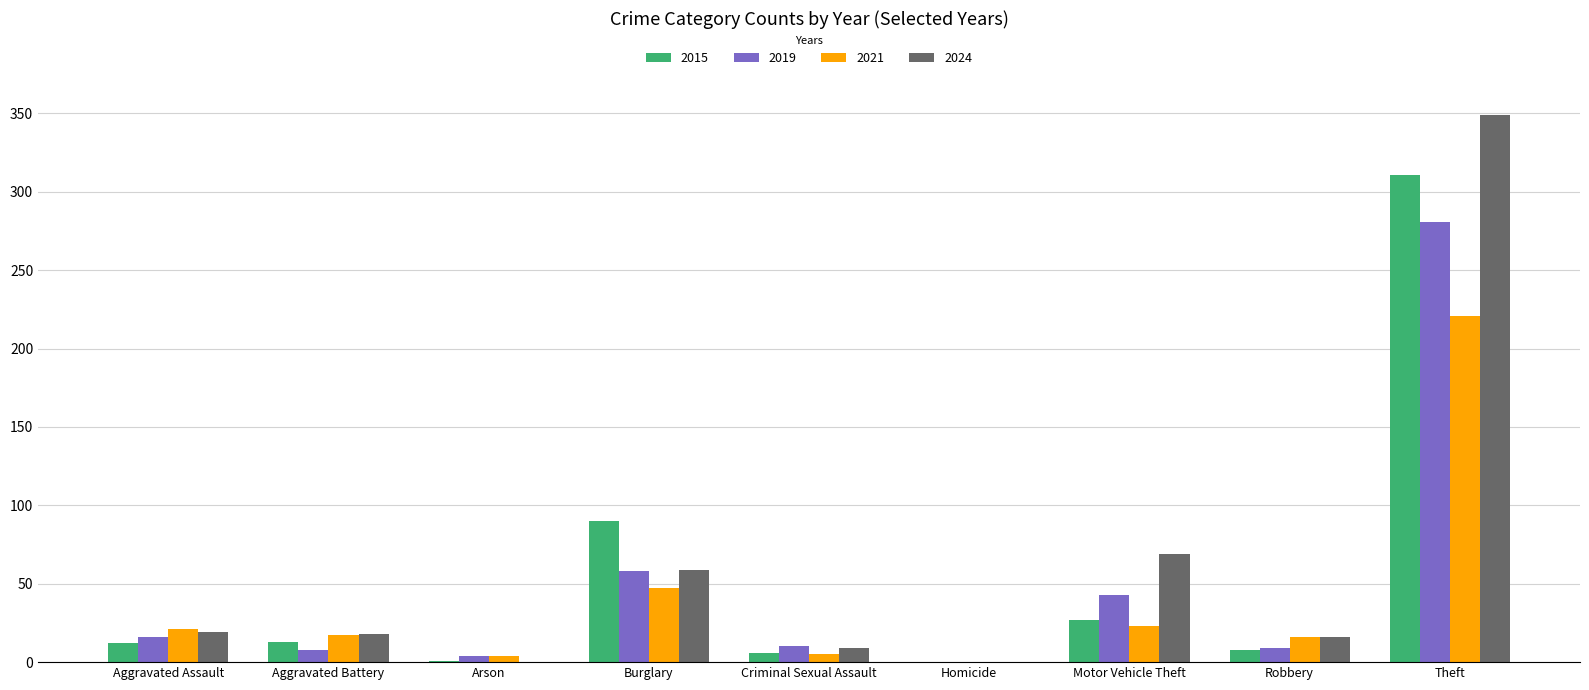

True or false: 2021 has a value of 47 at Burglary.

True